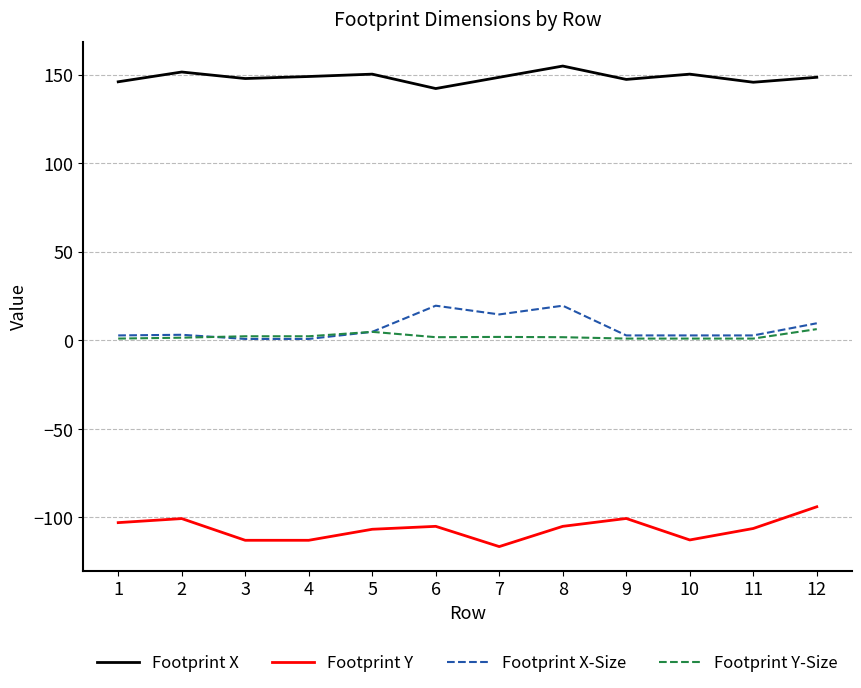

How many lines are shown in the chart?

4